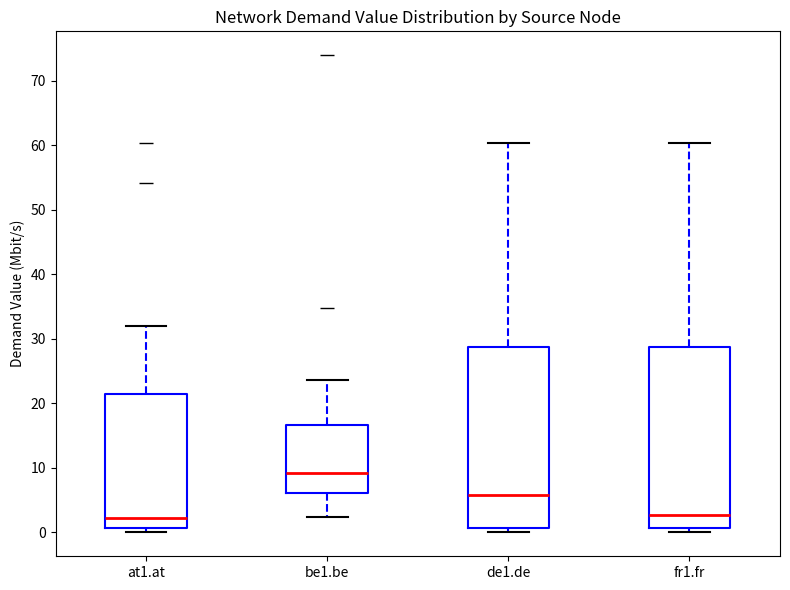

Where does the median line of the box for at1.at sit on the y-axis? The values are not printed on the chart, so give them approximately, as read against the axis.

2